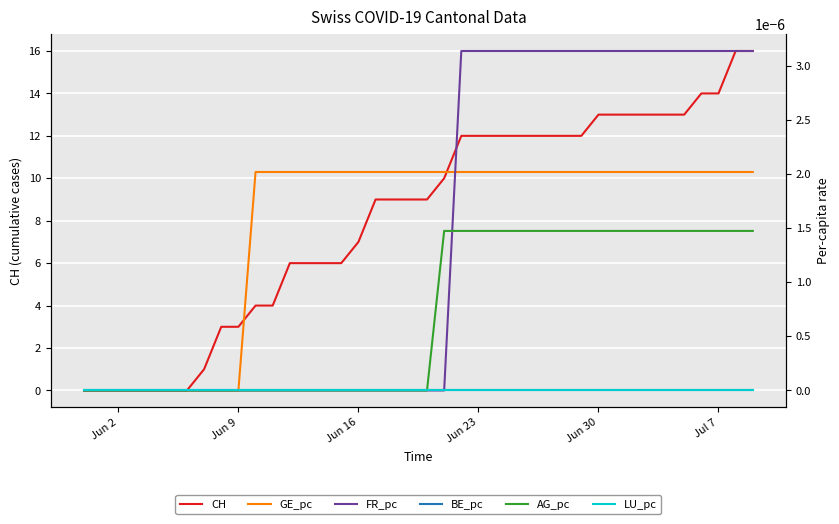

True or false: AG_pc and BE_pc intersect in this chart.

False